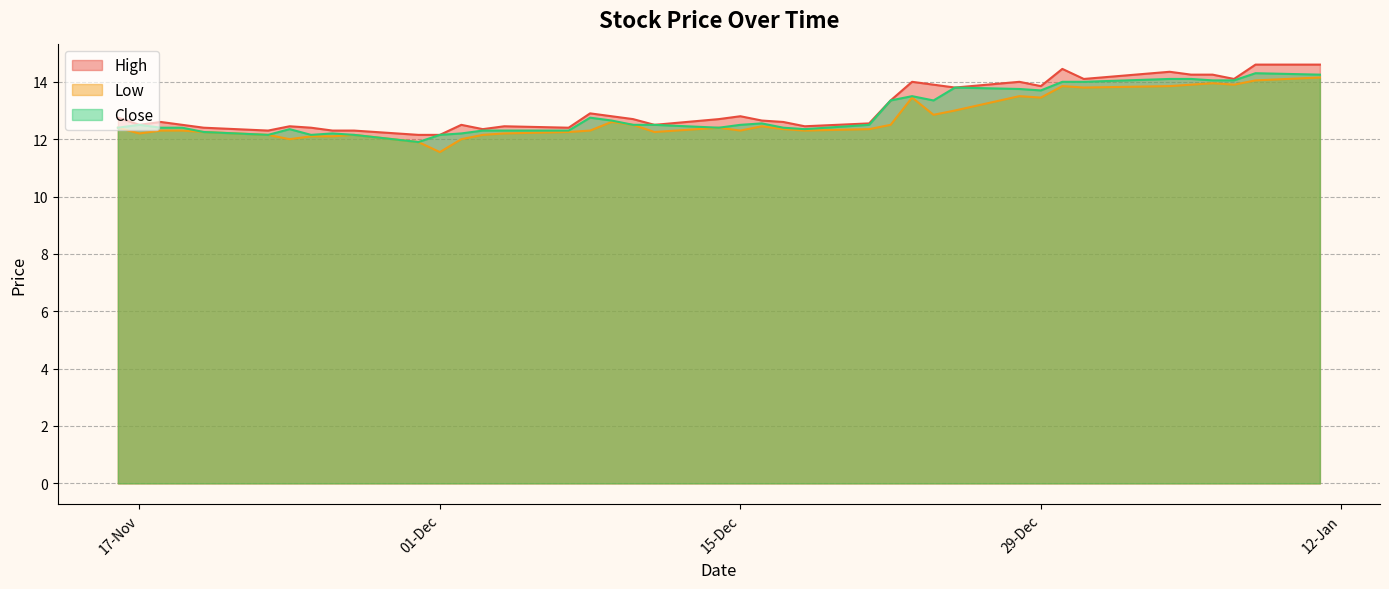

What is the total value across all series at 29-Dec?

41.0